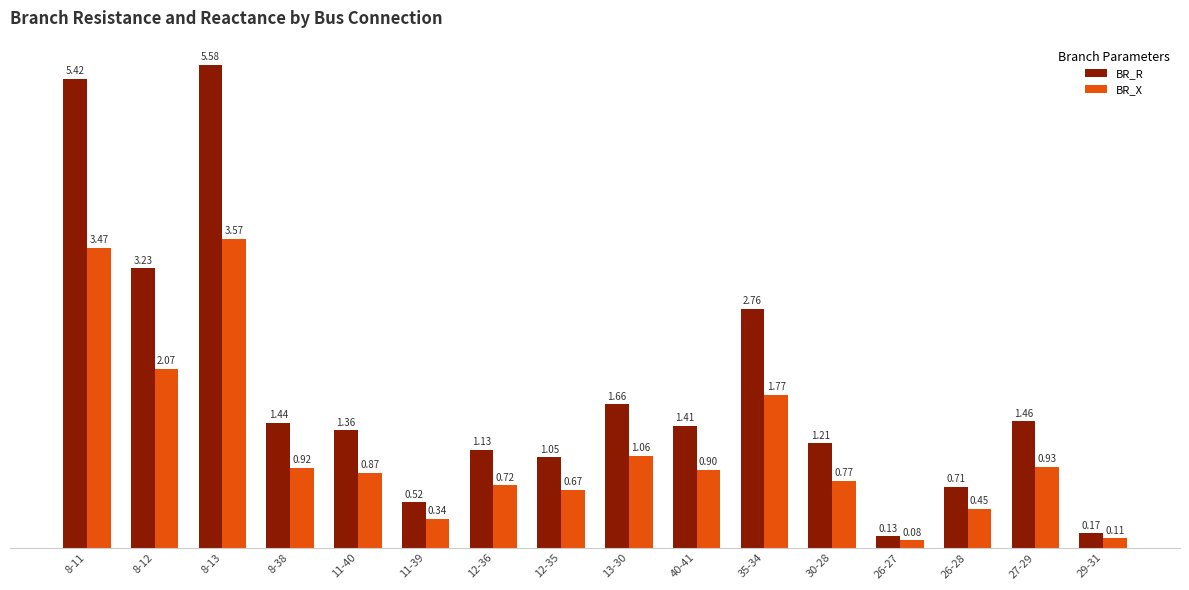

What is the difference between the maximum and second lowest values in the BR_R series?

5.4